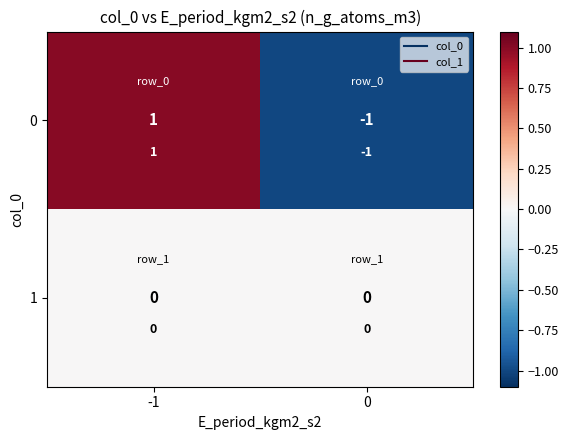

Rank the series by their maximum value, from lowest to highest.

1, 0